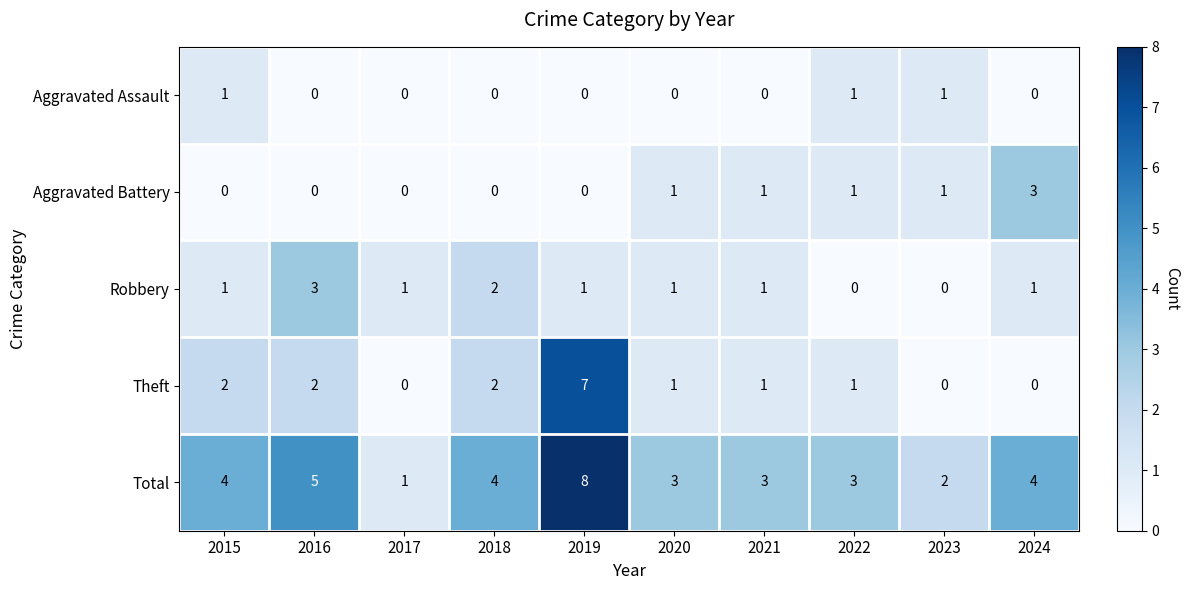

What is the total value across all series at 2022?

6